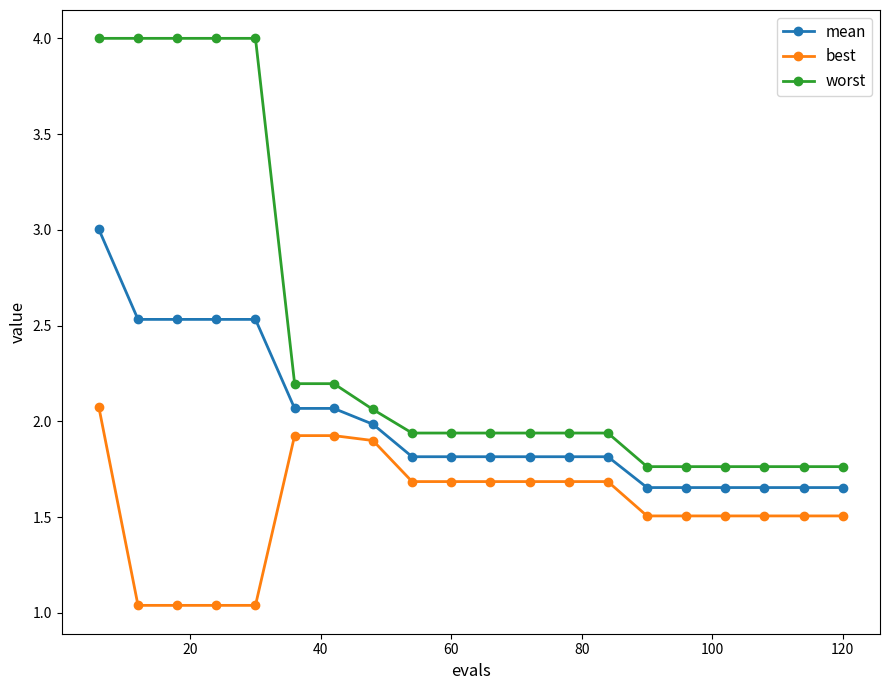

True or false: worst and best intersect in this chart.

False